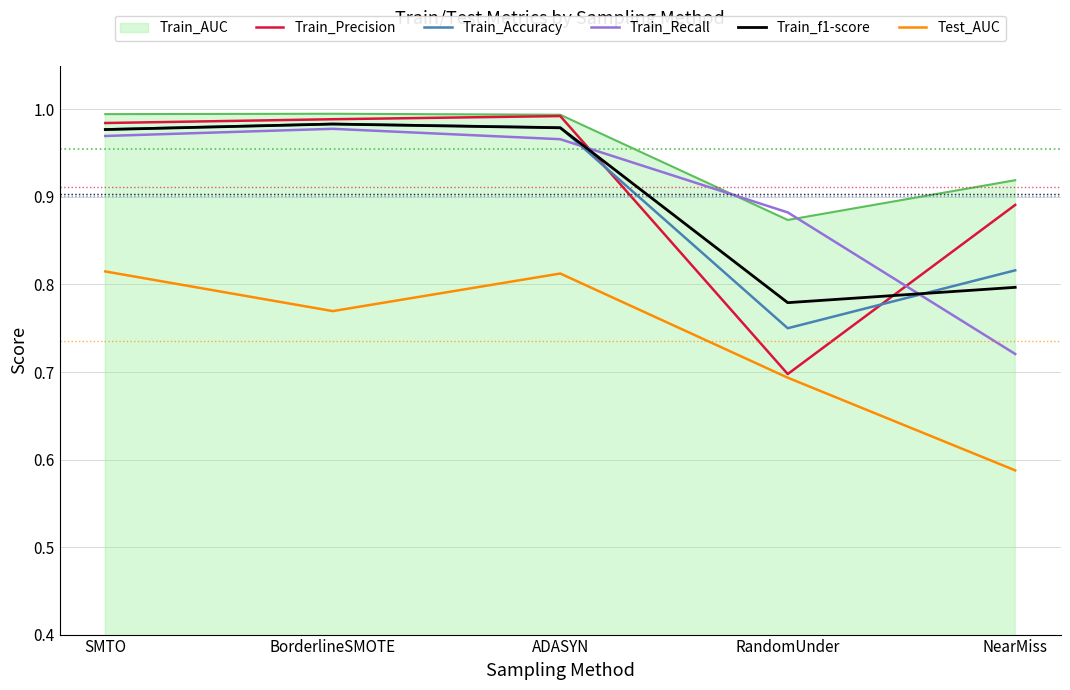

What position from the left is SMTO?

1